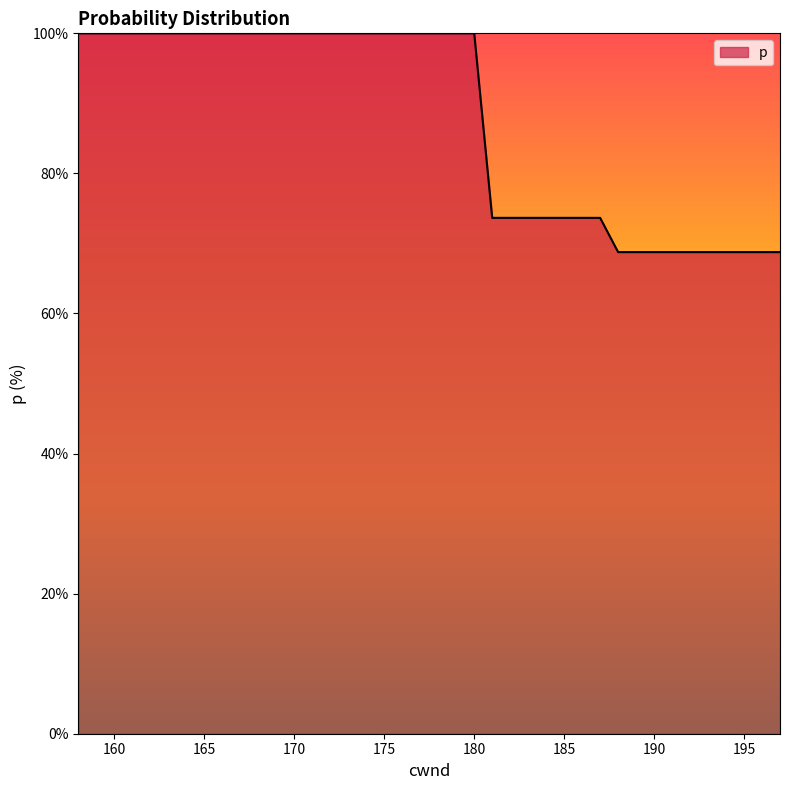

What is the difference between the maximum and minimum values?

31.2